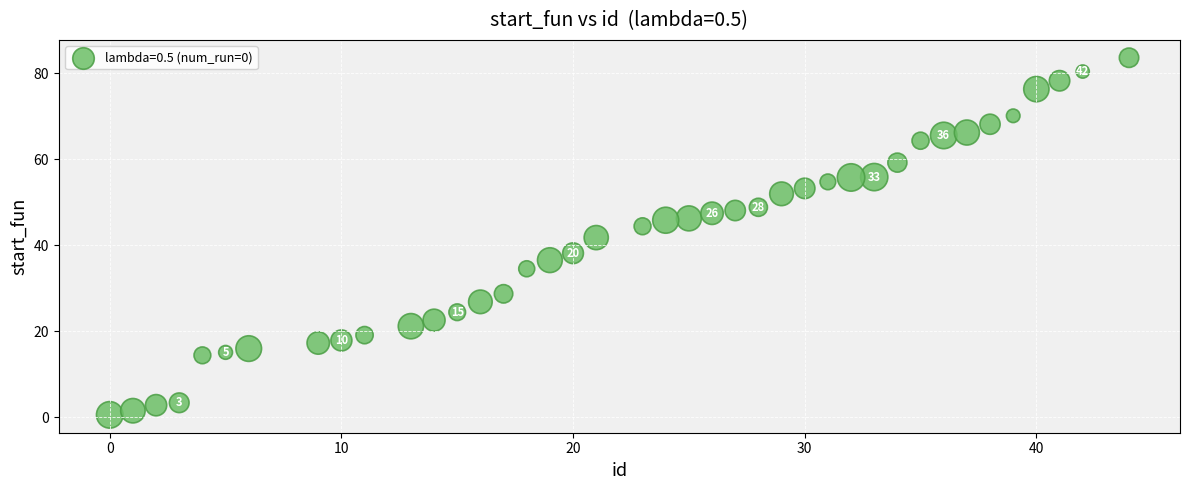

What is the range of Y values (max minus min)?

83.0